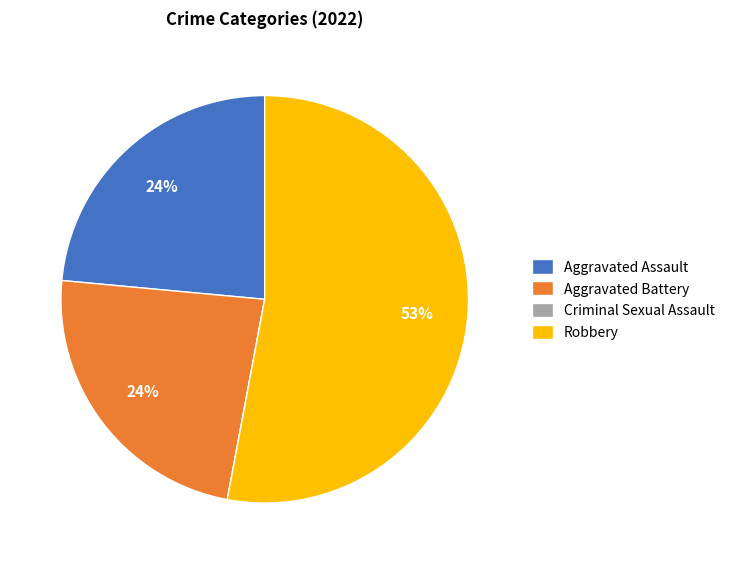

Does Aggravated Assault account for over 50% of the chart?

No